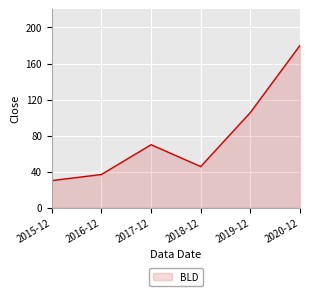

Between 2015-12 and 2019-12, which is larger?

2019-12